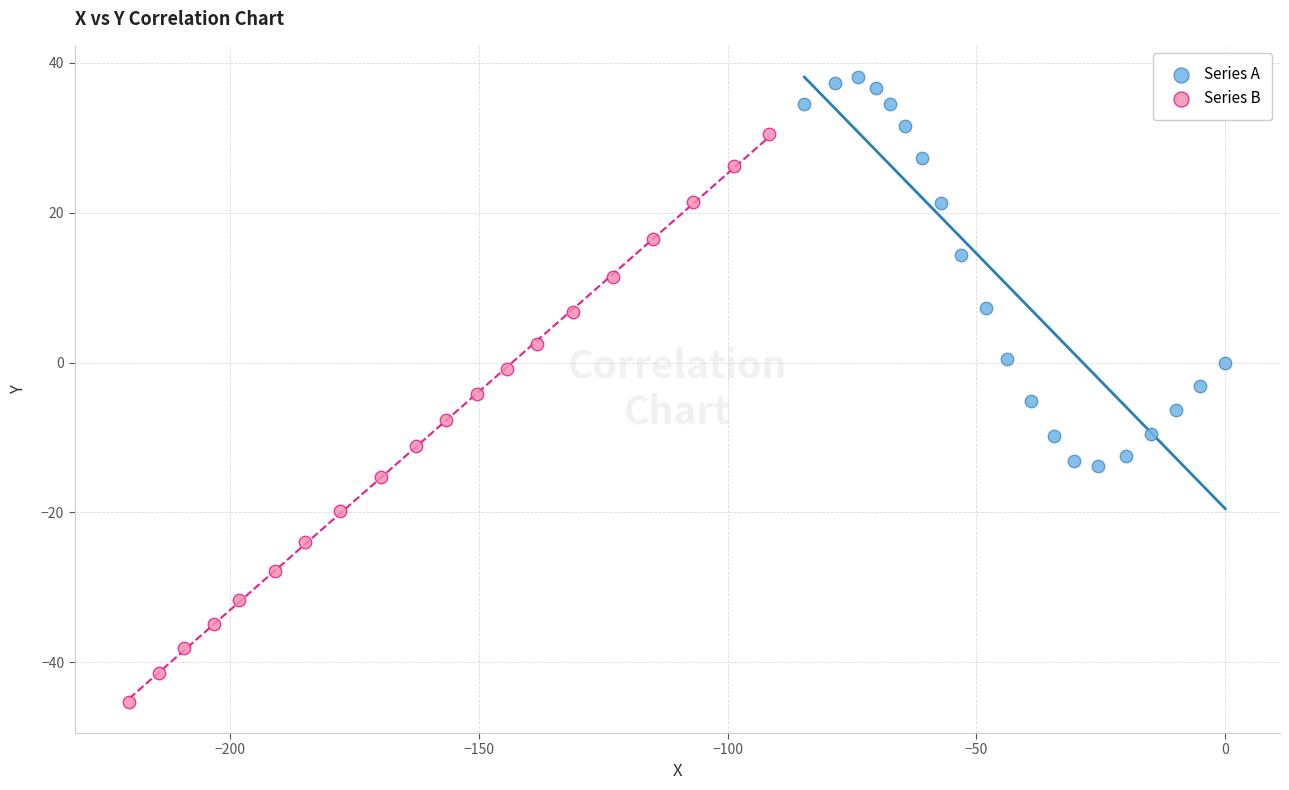

Which series contains the lowest Y value?

Series B